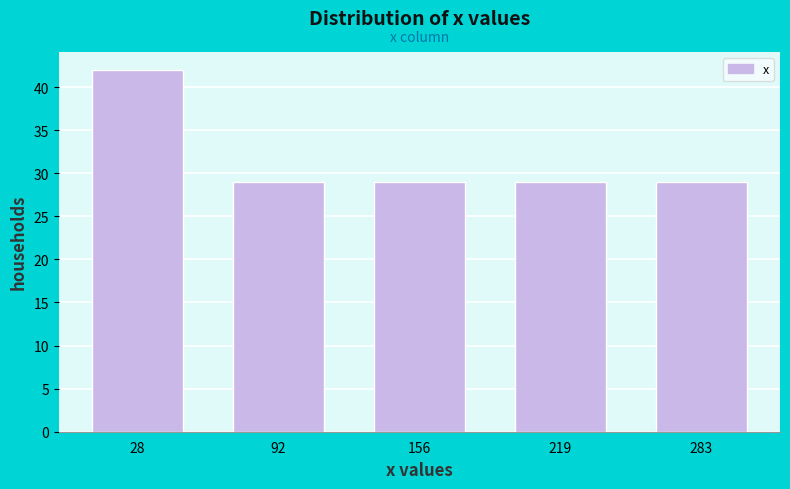

Over which range of the x-axis is the bar tallest?

0 to 60